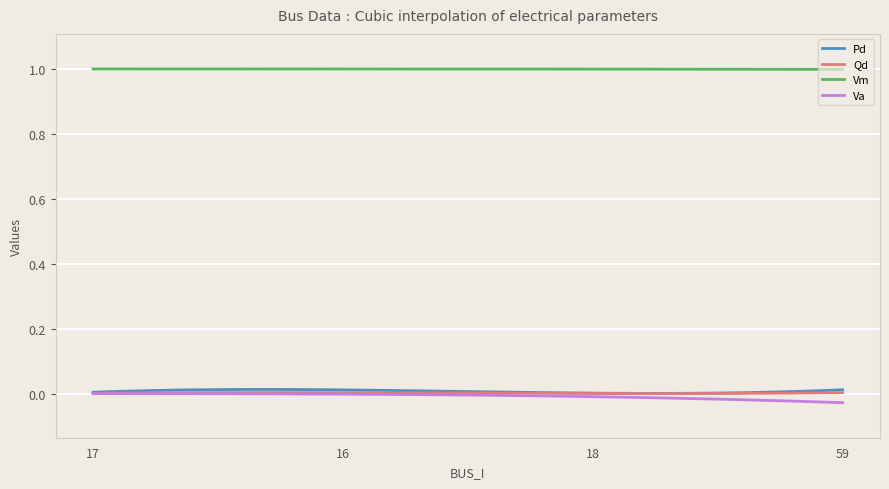

What position from the right is 59?

1